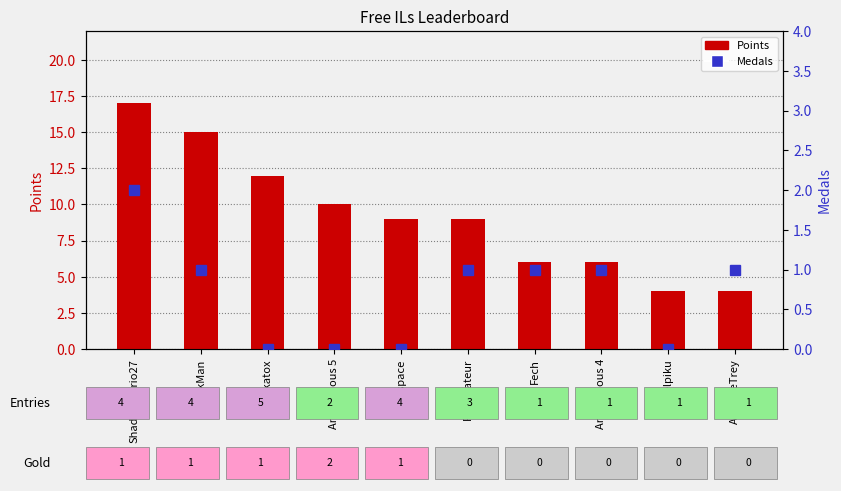

Where does the data first go above 9?

ShadowMario27